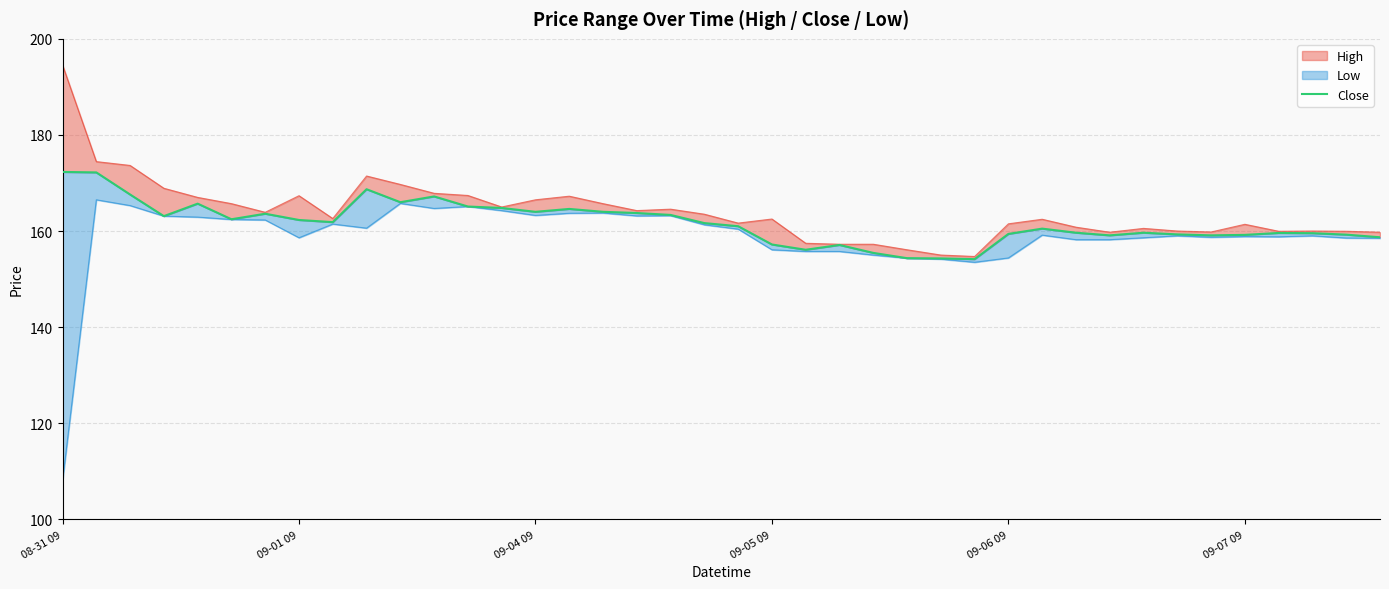

The chart shows a value of 284.0 at 09-04 09. True or false?

False